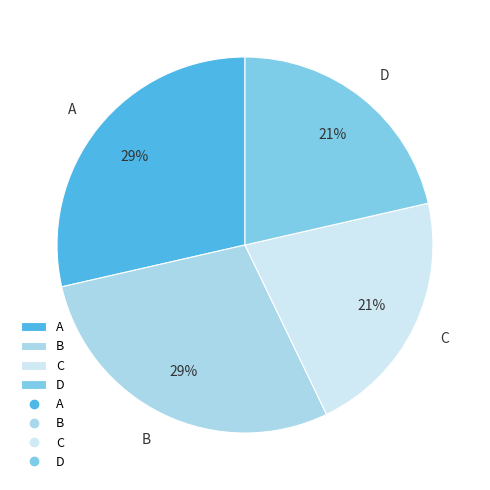

Between A and D, which is larger?

A